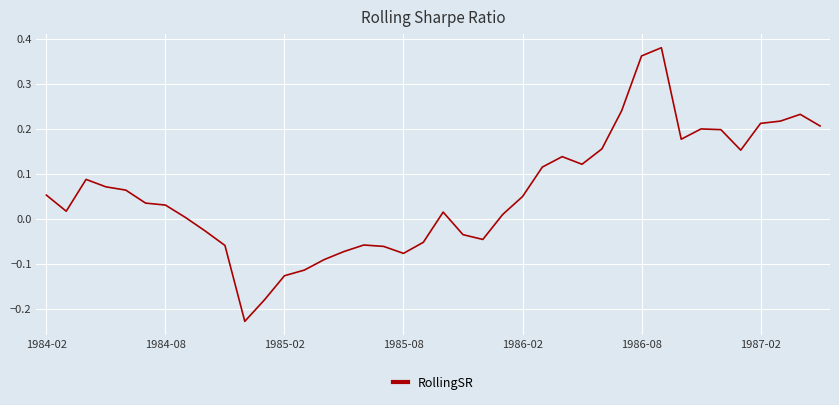

What is the difference between the maximum and minimum values?

0.6